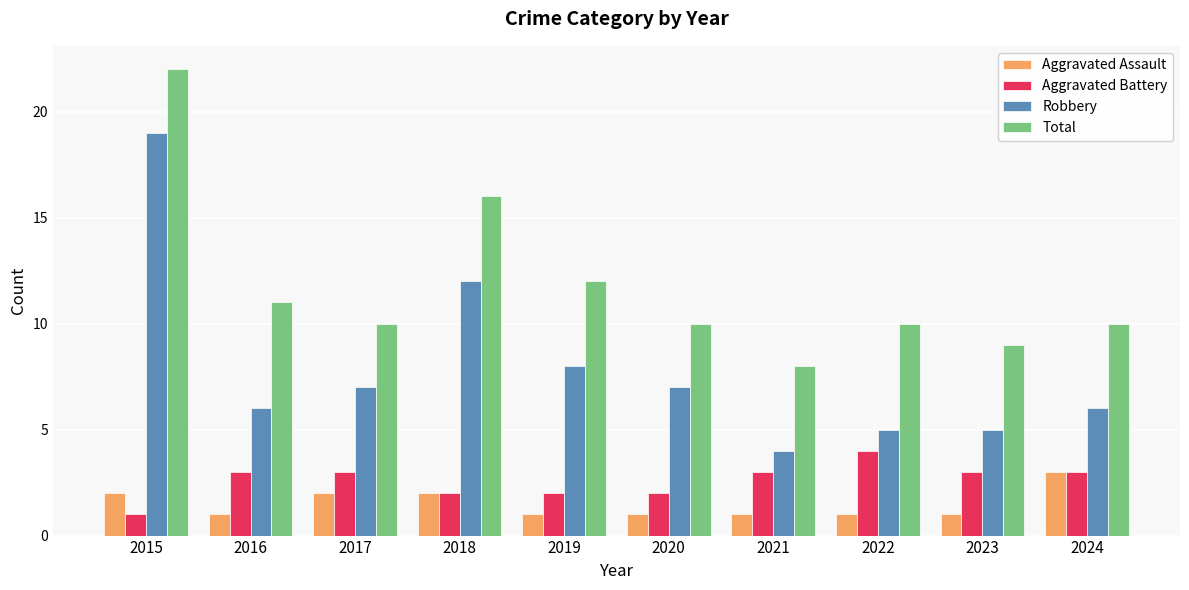

What is the difference between the highest and lowest values at 2024?

7